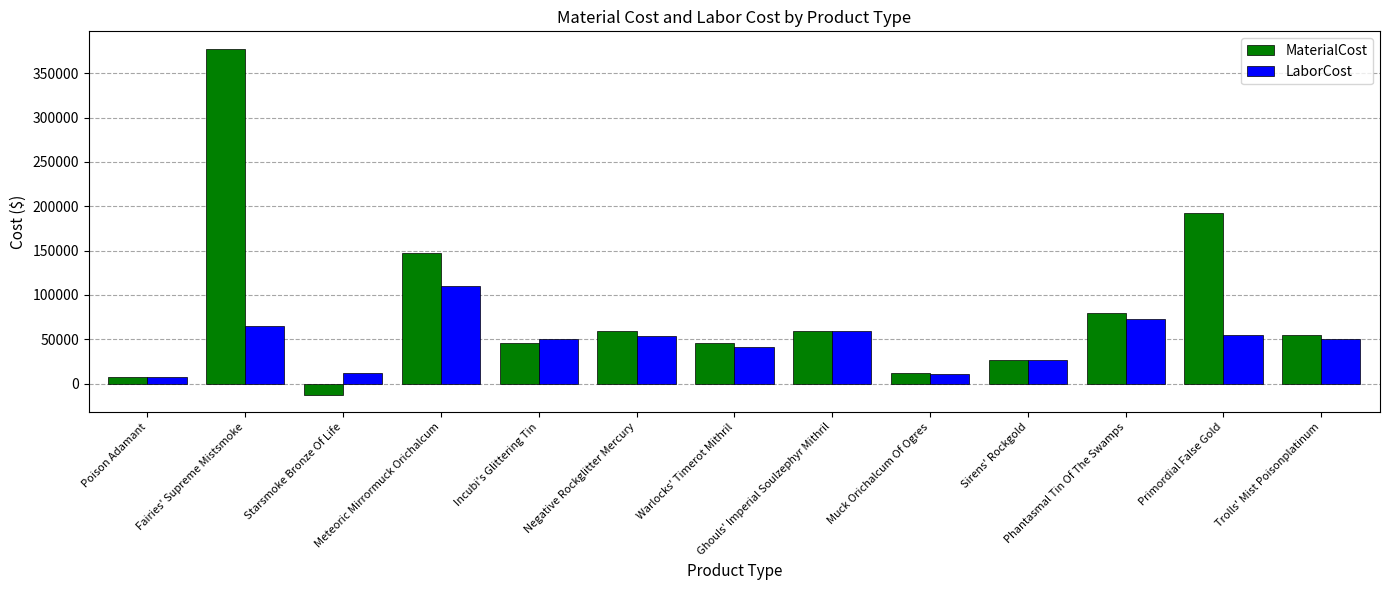

Are the bars grouped side by side (vs. stacked)?

Yes